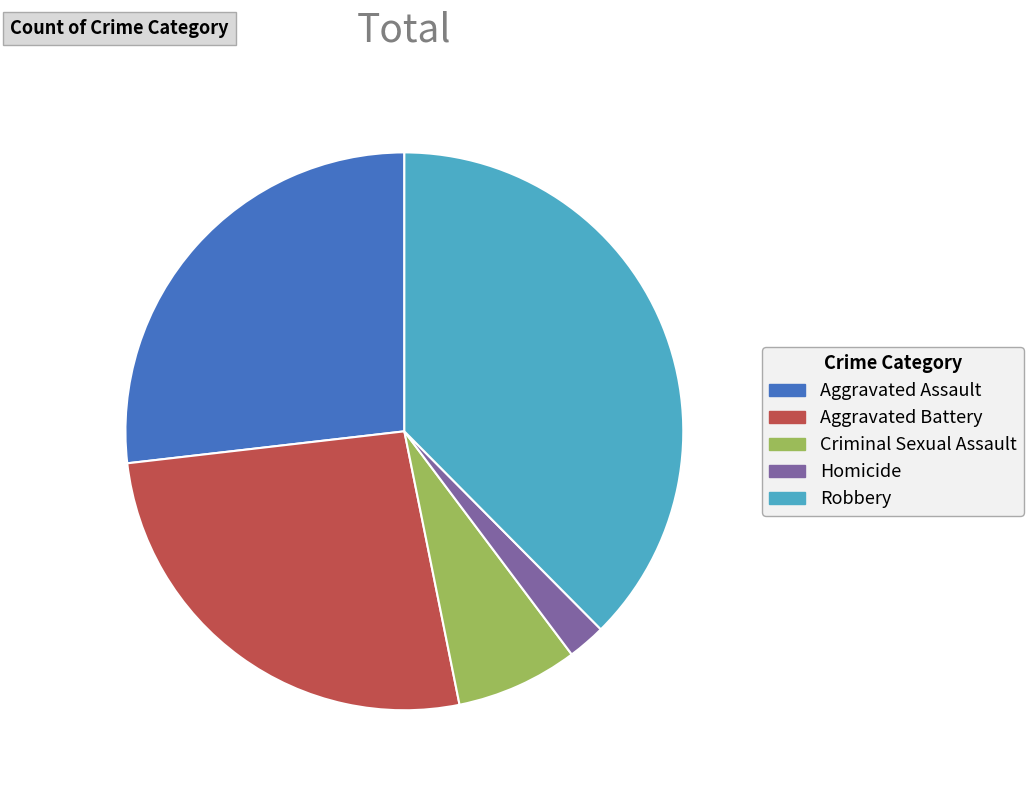

How many segments does this pie chart have?

5